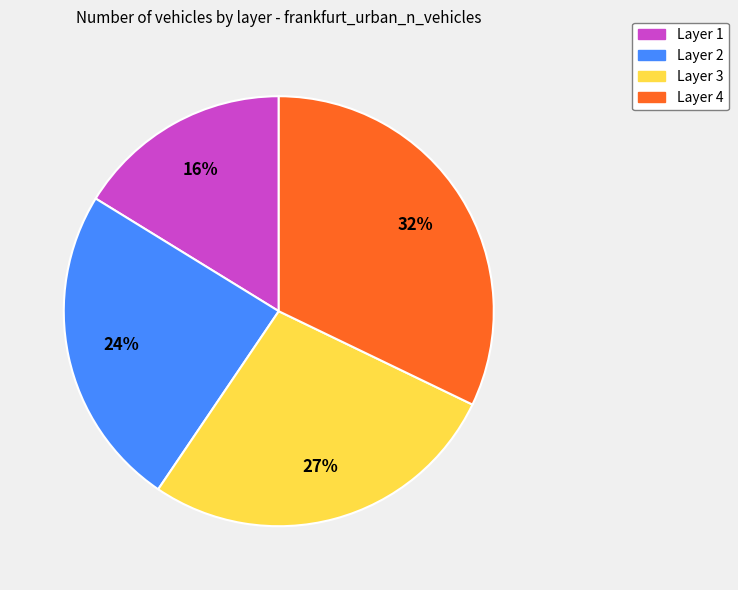

Is Layer 4 the majority of the pie?

No